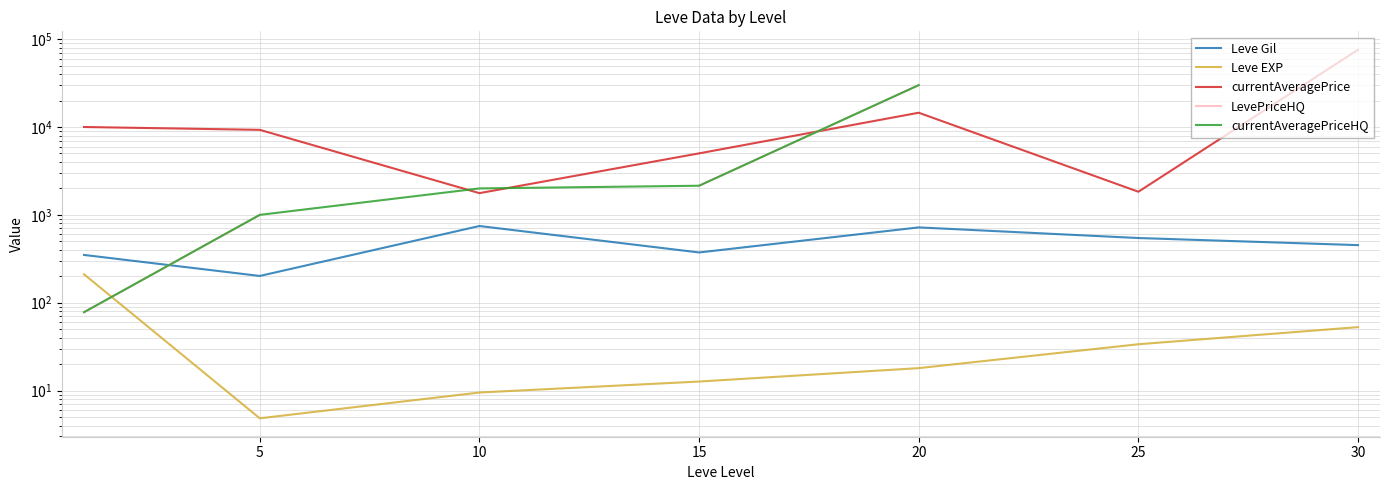

Is the value of currentAveragePriceHQ at 5 greater than the value of Leve EXP at 10?

Yes